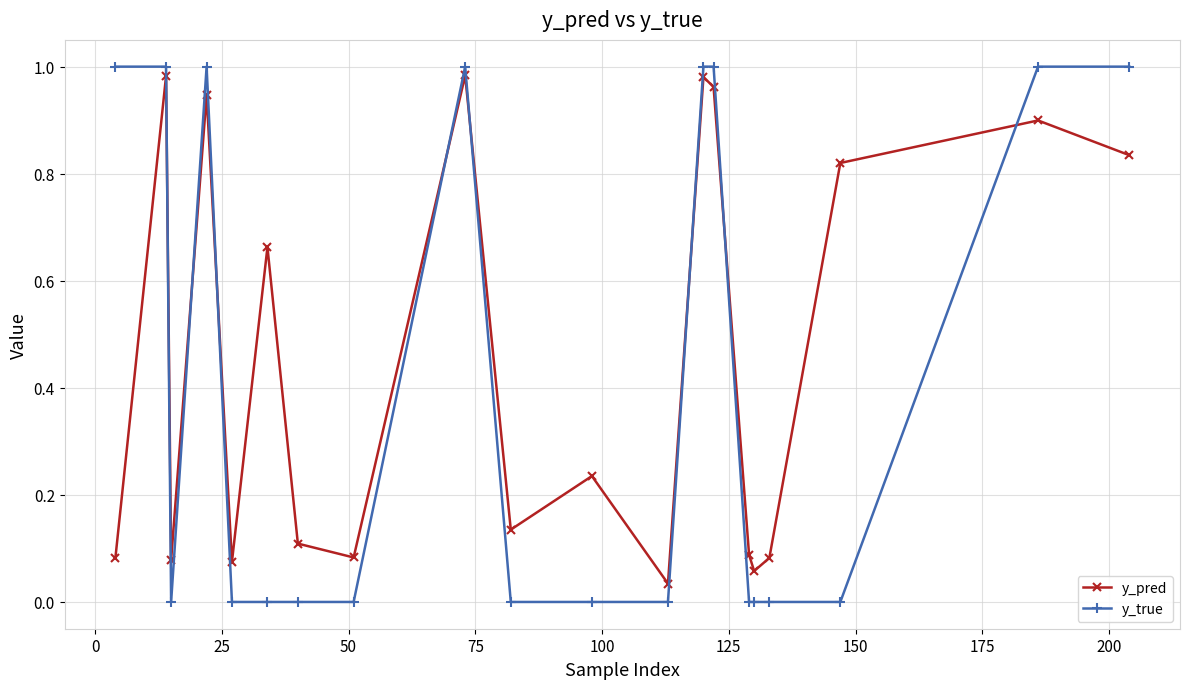

True or false: y_pred has more than 0 points higher than both neighbors.

True